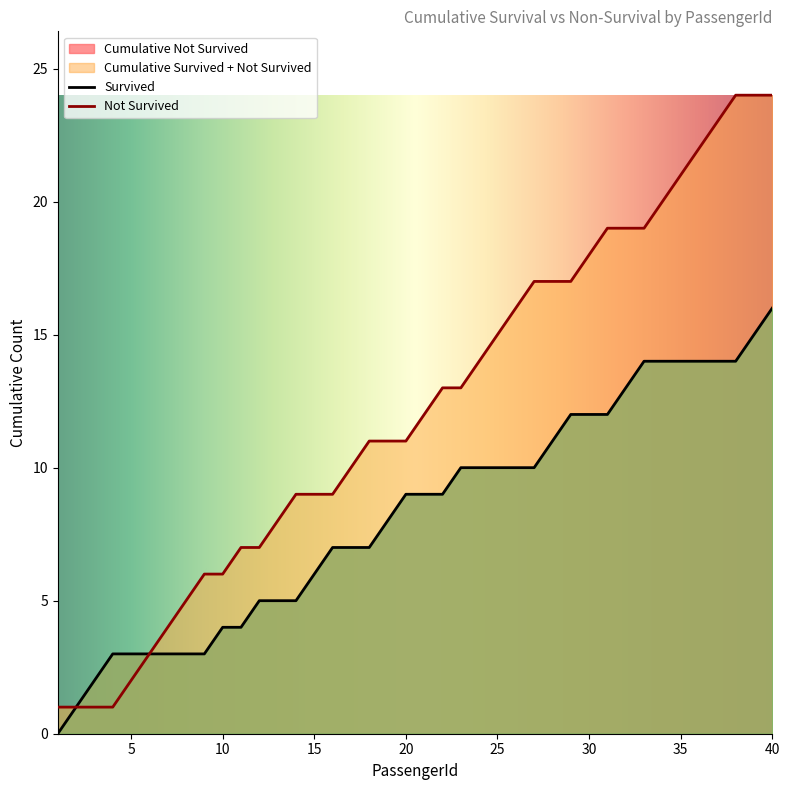

True or false: Cumulative Survived has a value of 0 at 1.

True